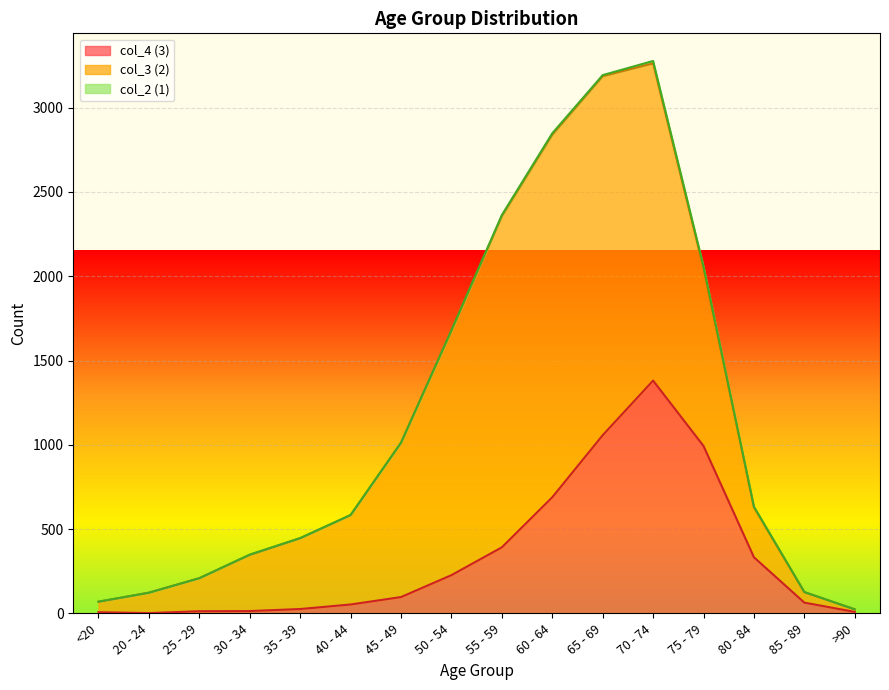

Is it true that col_4 (3) equals 14 at >90?

False